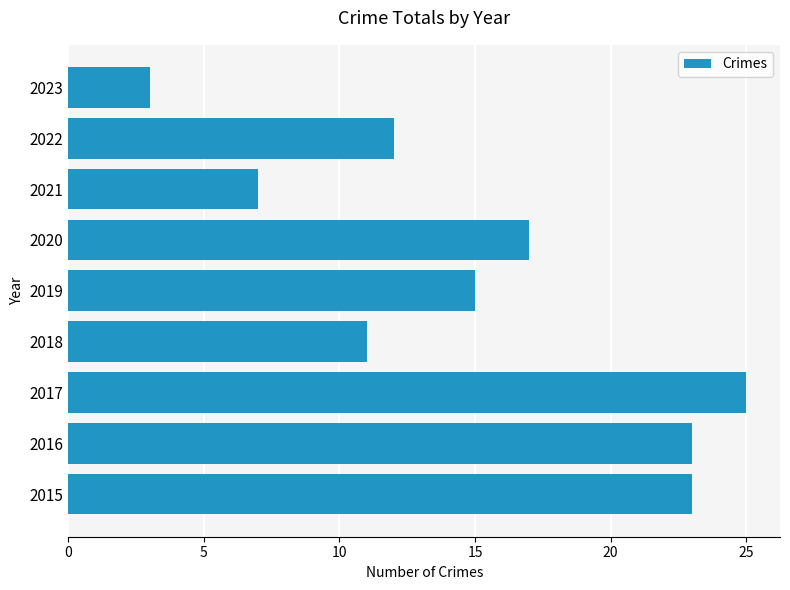

At which label is the value closest to 14?

2019